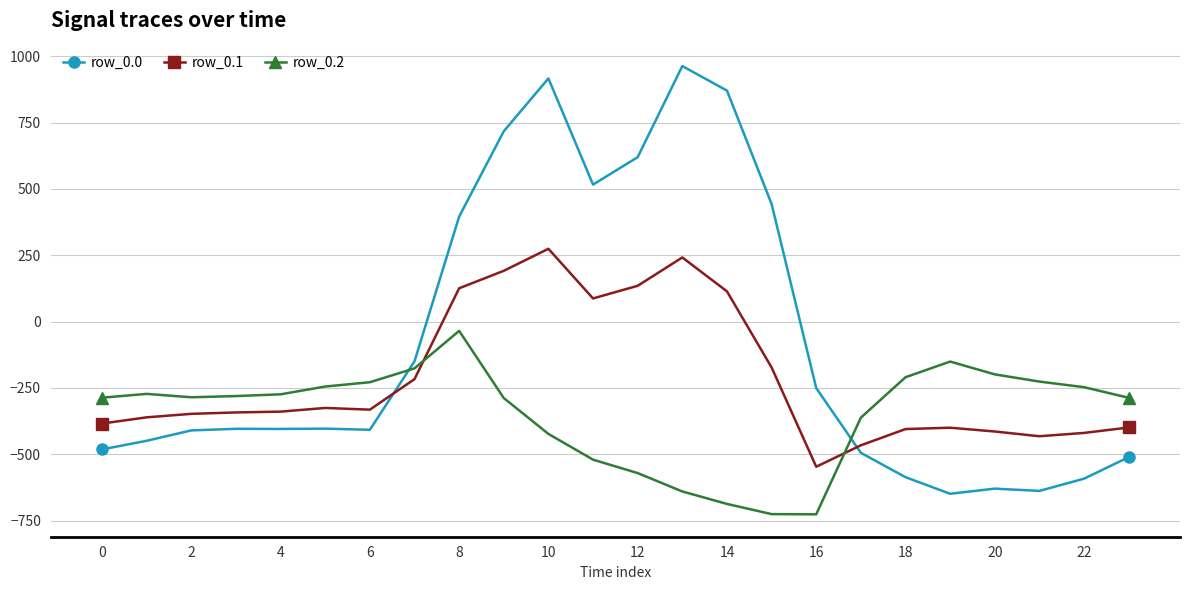

What is the maximum value shown in the chart?

962.7